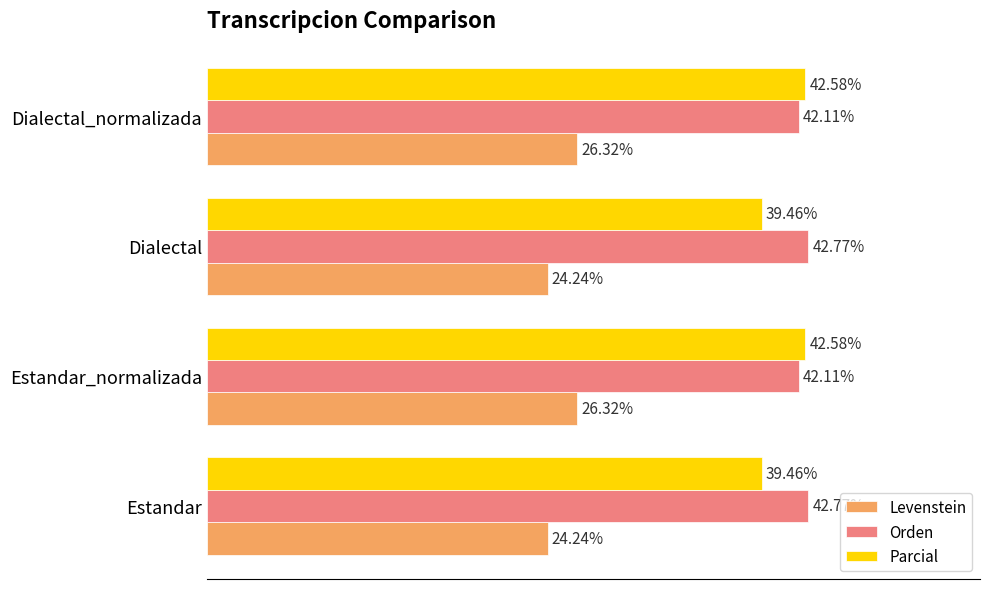

Which series changed the most between Estandar_normalizada and Dialectal?

Parcial